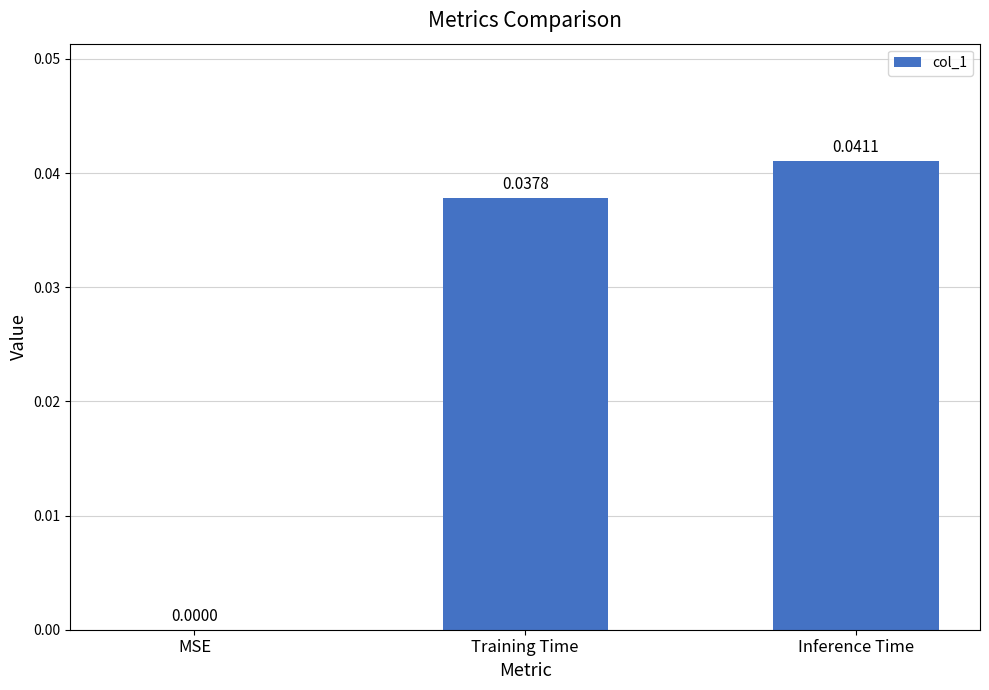

The value at Inference Time is 0.0. True or false?

True